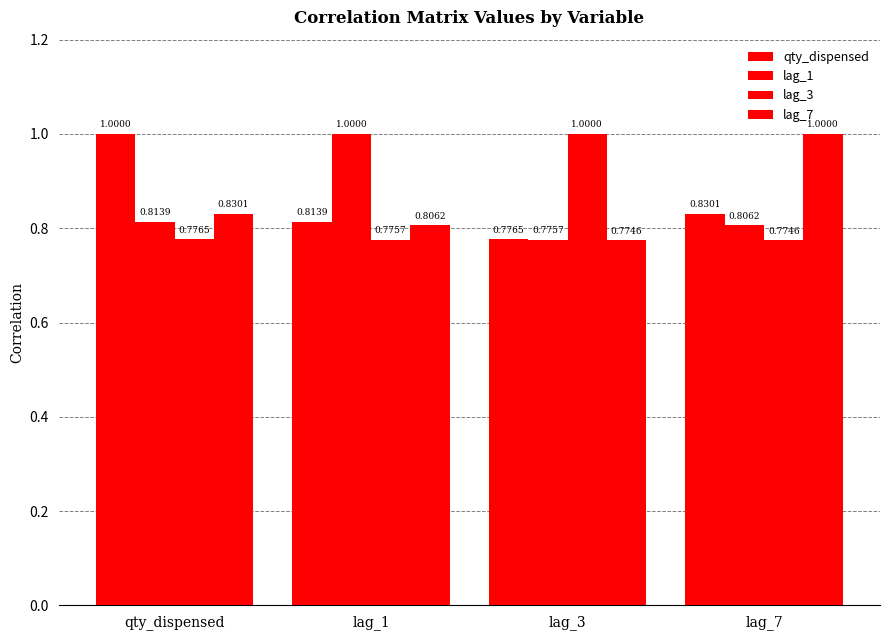

What is the approximate value of lag_3 at lag_1?

0.8